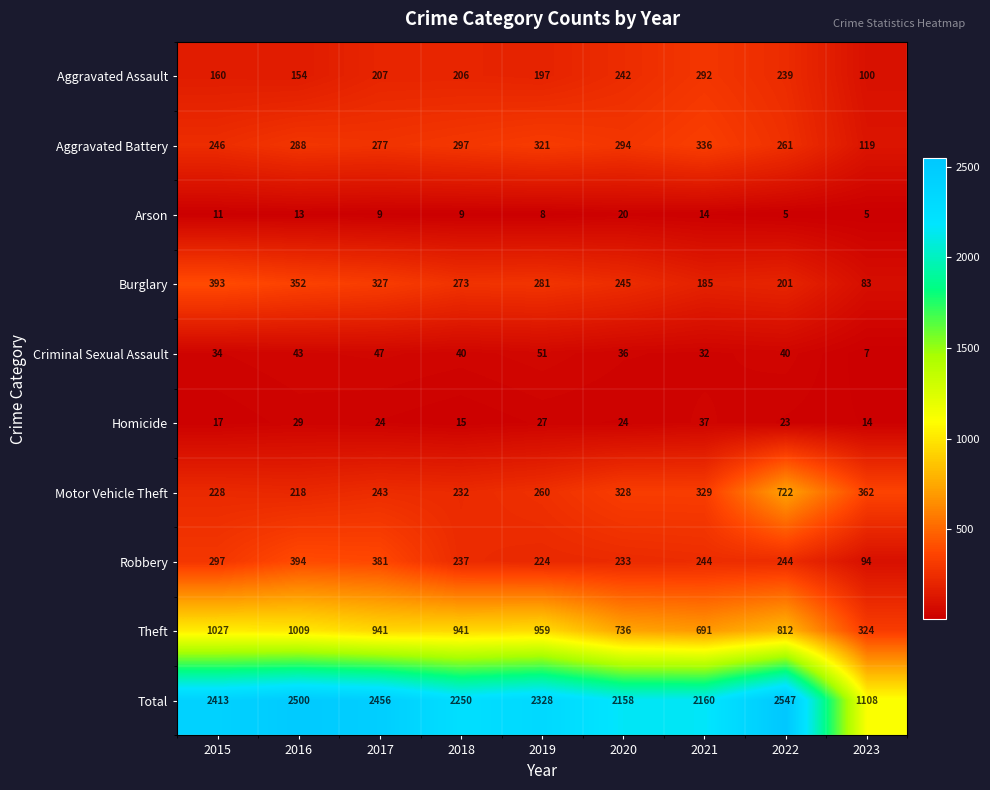

How many values in the Aggravated Battery series are below 288?

4